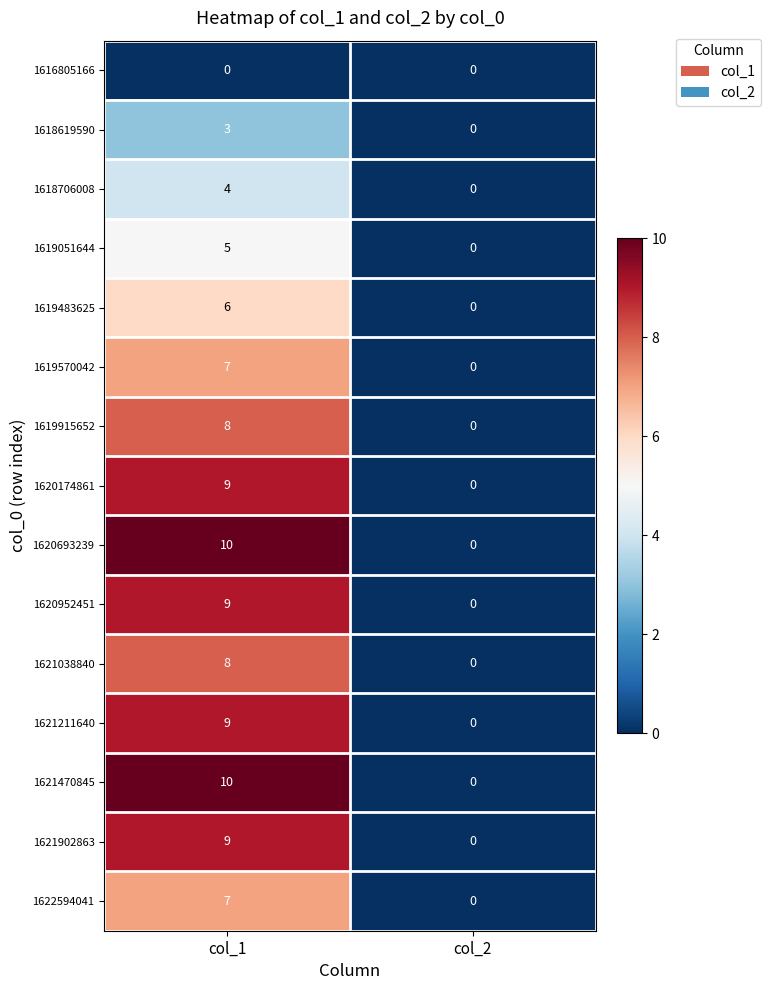

Is it true that 1622594041 equals 0 at col_2?

True